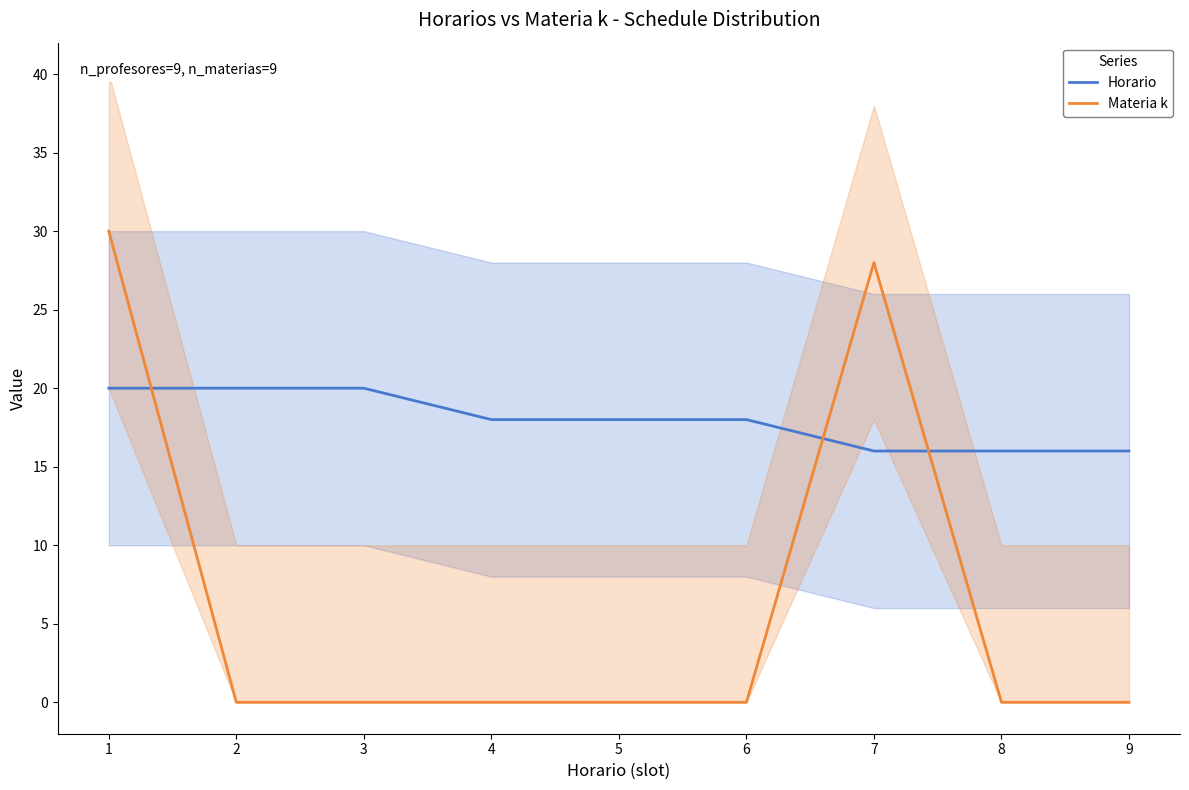

What is the value of the Horario point at the 4th from the left?

18